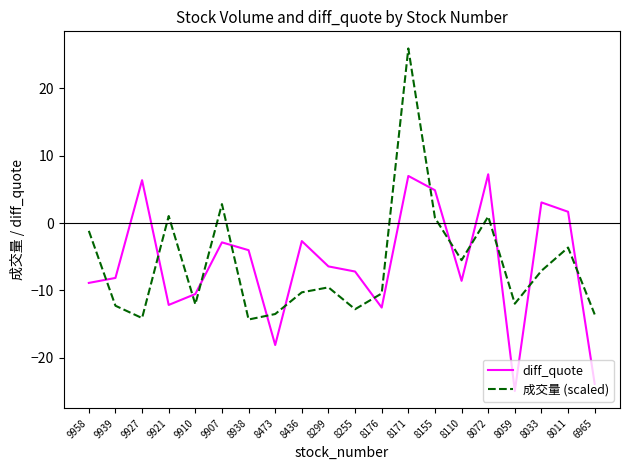

How many distinct data groups are displayed?

2